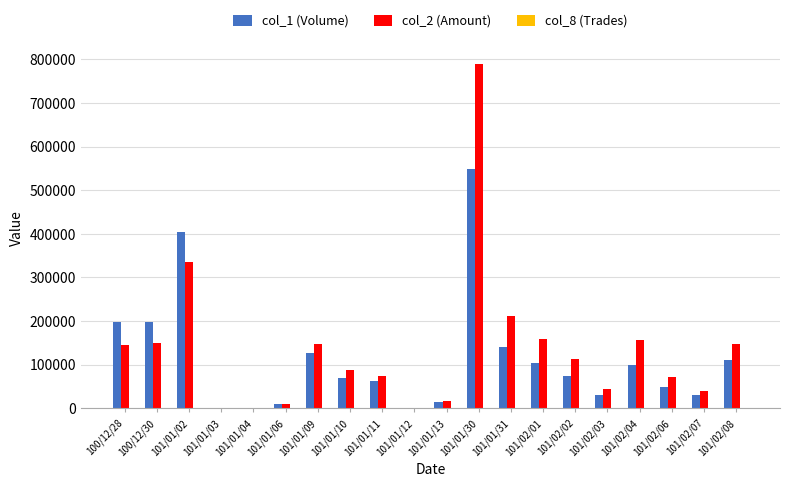

Is the value of col_1 (Volume) at 101/01/11 greater than the value of col_2 (Amount) at 101/02/07?

Yes